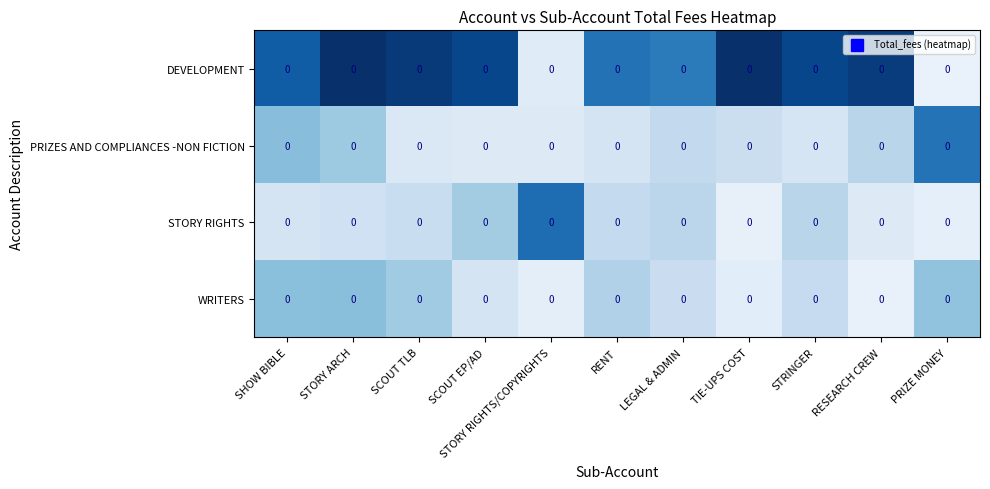

Which series changed the most between LEGAL & ADMIN and TIE-UPS COST?

DEVELOPMENT